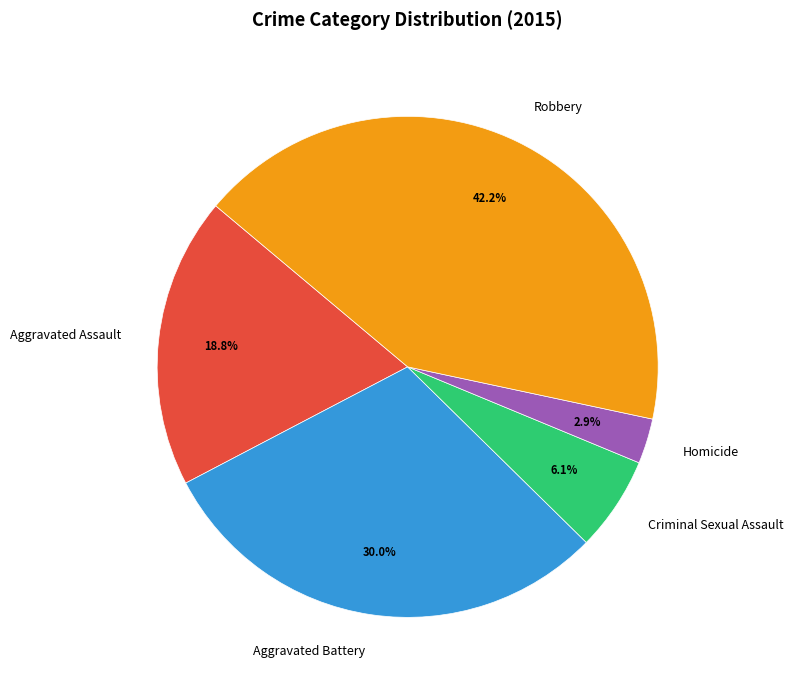

Approximately how many times larger is the value at Homicide compared to Criminal Sexual Assault?

0.5